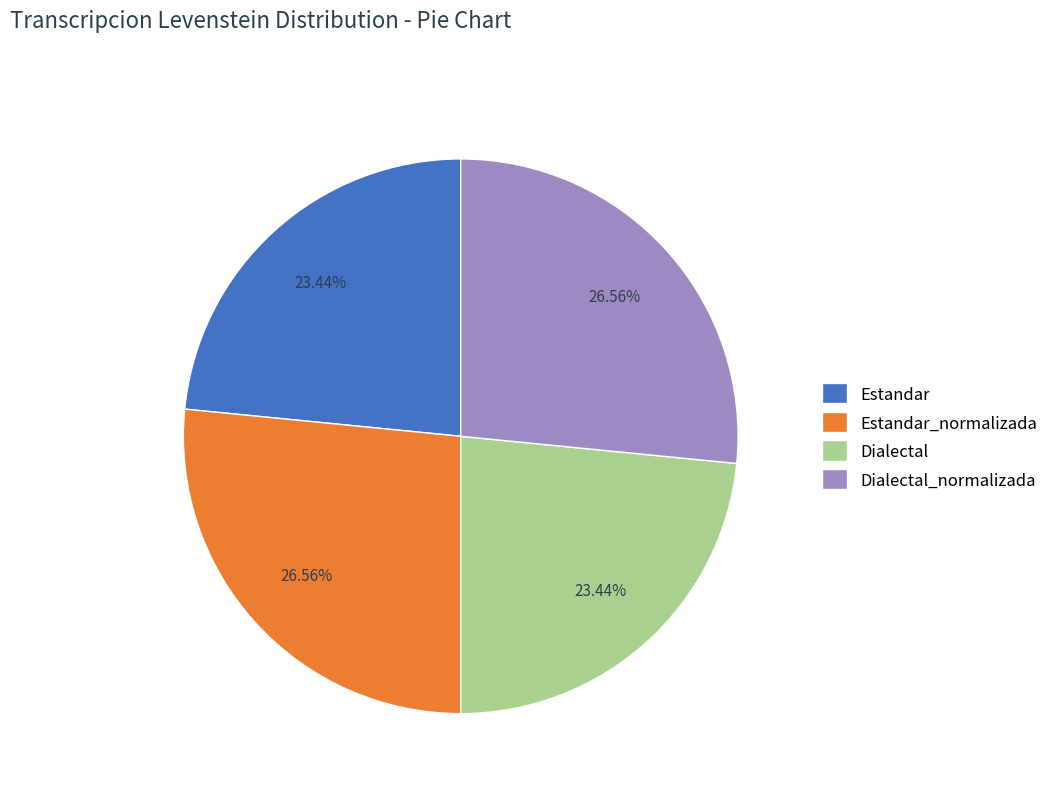

Count the number of slices in the pie.

4